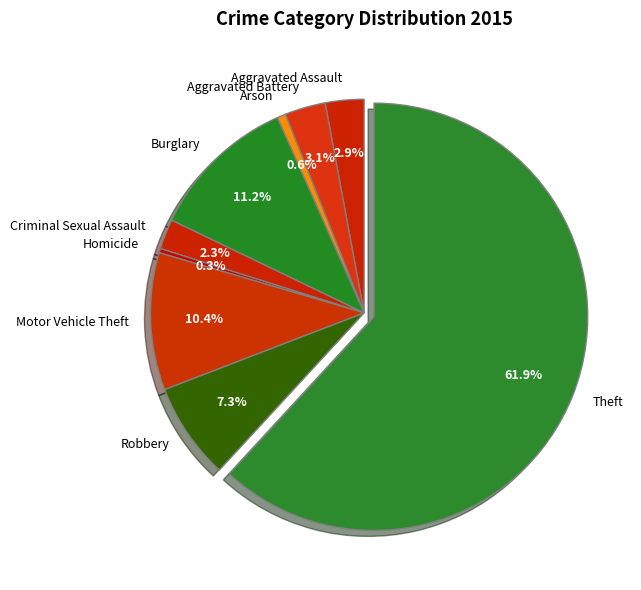

Which category has the biggest portion of the pie?

Theft